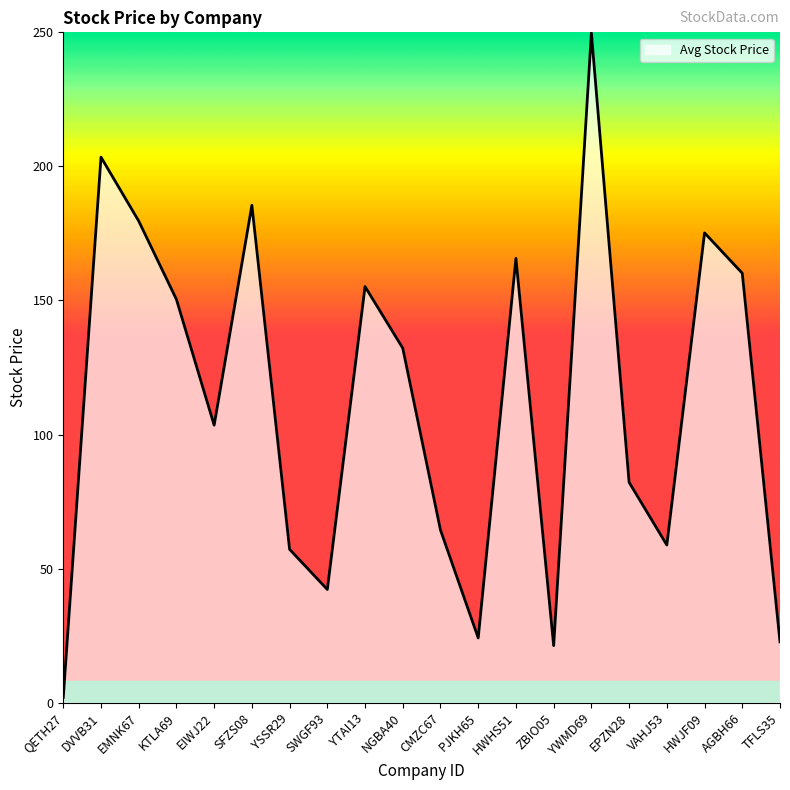

What is the difference between the second highest and second lowest values?

182.2